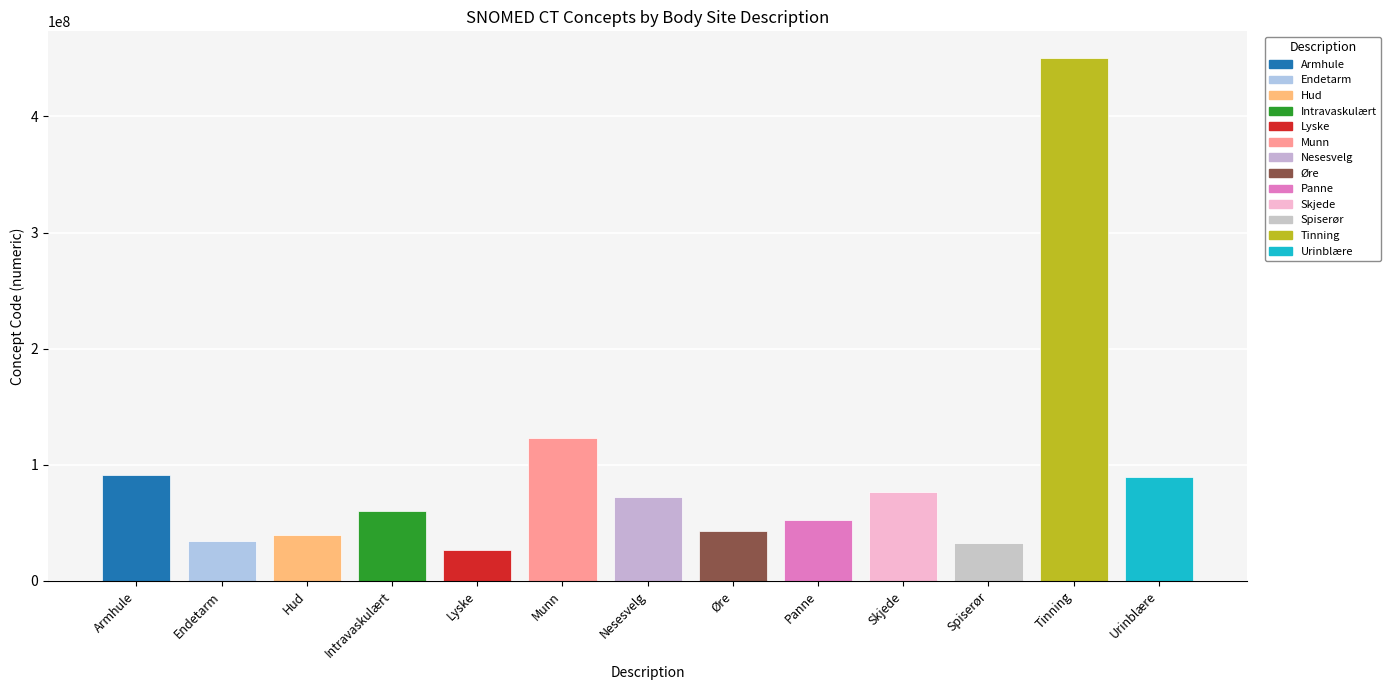

The value at Urinblære is 89837001. True or false?

True